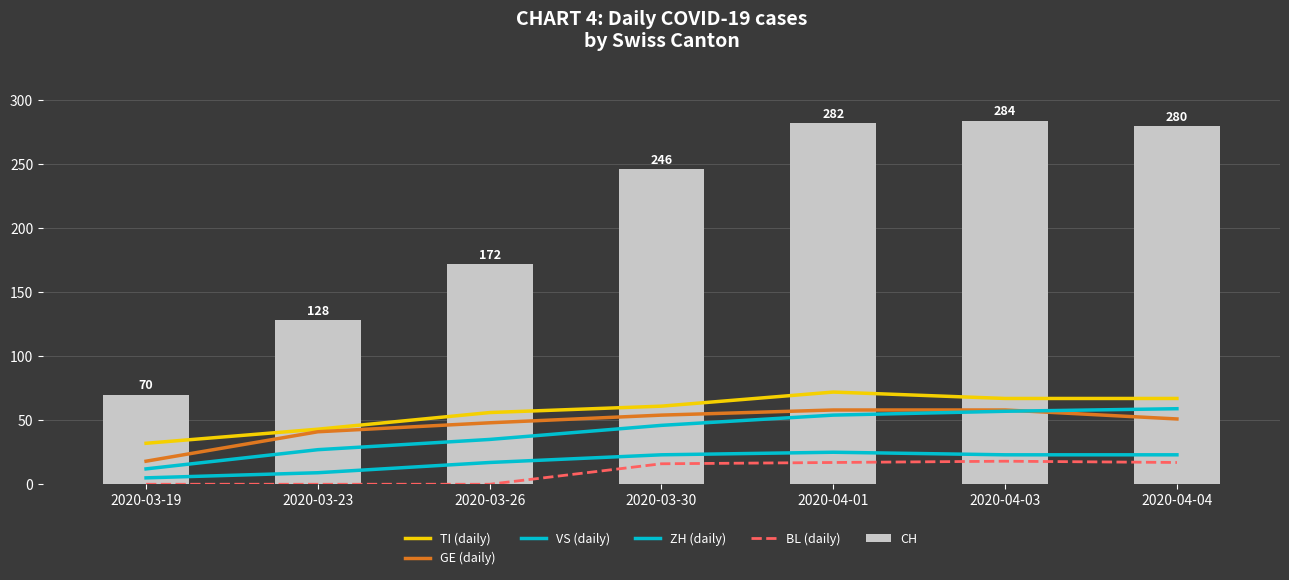

Is it true that CH equals 246 at 2020-03-30?

True